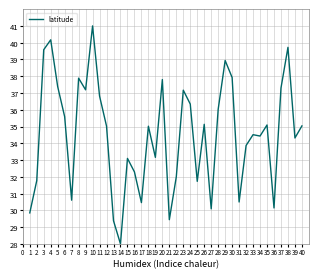

What is the difference between the values at 8 and 18?

2.9